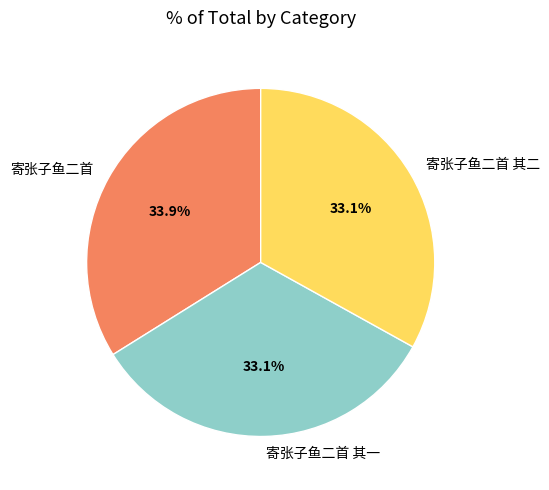

Is it true that 寄张子鱼二首 其二 is 33% of the pie?

True